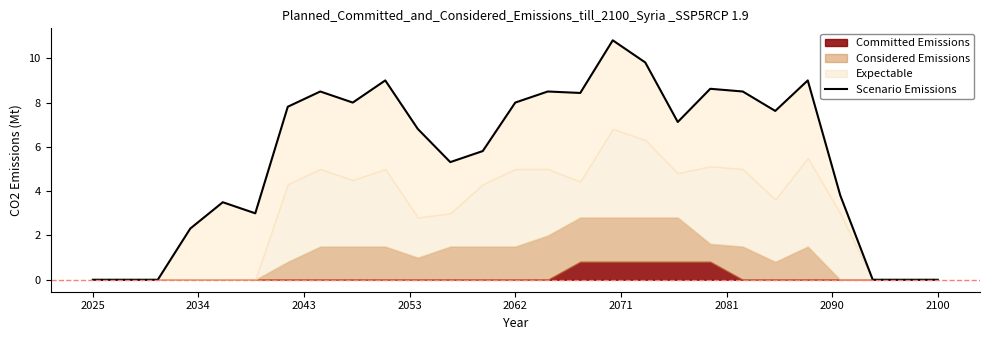

Which label corresponds to the smallest value in the chart?

2025